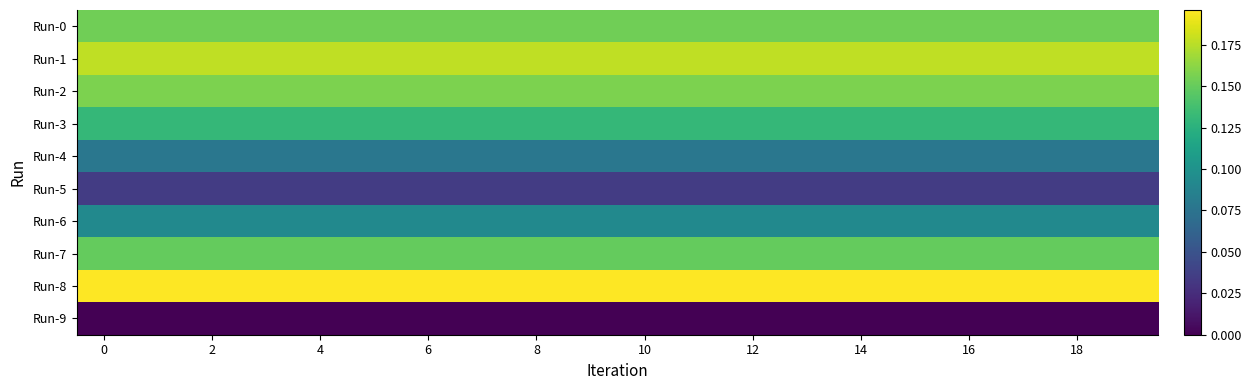

Reading left to right, extract all data points from this chart.

row_0: 0.2	0.2	0.2	0.2	0.2	0.2	0.2	0.2	0.2	0.2	0.2	0.2	0.2	0.2	0.2	0.2	0.2	0.2	0.2	0.2
row_1: 0.2	0.2	0.2	0.2	0.2	0.2	0.2	0.2	0.2	0.2	0.2	0.2	0.2	0.2	0.2	0.2	0.2	0.2	0.2	0.2
row_2: 0.2	0.2	0.2	0.2	0.2	0.2	0.2	0.2	0.2	0.2	0.2	0.2	0.2	0.2	0.2	0.2	0.2	0.2	0.2	0.2
row_3: 0.1	0.1	0.1	0.1	0.1	0.1	0.1	0.1	0.1	0.1	0.1	0.1	0.1	0.1	0.1	0.1	0.1	0.1	0.1	0.1
row_4: 0.1	0.1	0.1	0.1	0.1	0.1	0.1	0.1	0.1	0.1	0.1	0.1	0.1	0.1	0.1	0.1	0.1	0.1	0.1	0.1
row_5: 0.0	0.0	0.0	0.0	0.0	0.0	0.0	0.0	0.0	0.0	0.0	0.0	0.0	0.0	0.0	0.0	0.0	0.0	0.0	0.0
row_6: 0.1	0.1	0.1	0.1	0.1	0.1	0.1	0.1	0.1	0.1	0.1	0.1	0.1	0.1	0.1	0.1	0.1	0.1	0.1	0.1
row_7: 0.1	0.1	0.1	0.1	0.1	0.1	0.1	0.1	0.1	0.1	0.1	0.1	0.1	0.1	0.1	0.1	0.1	0.1	0.1	0.1
row_8: 0.2	0.2	0.2	0.2	0.2	0.2	0.2	0.2	0.2	0.2	0.2	0.2	0.2	0.2	0.2	0.2	0.2	0.2	0.2	0.2
row_9: 0.0	0.0	0.0	0.0	0.0	0.0	0.0	0.0	0.0	0.0	0.0	0.0	0.0	0.0	0.0	0.0	0.0	0.0	0.0	0.0